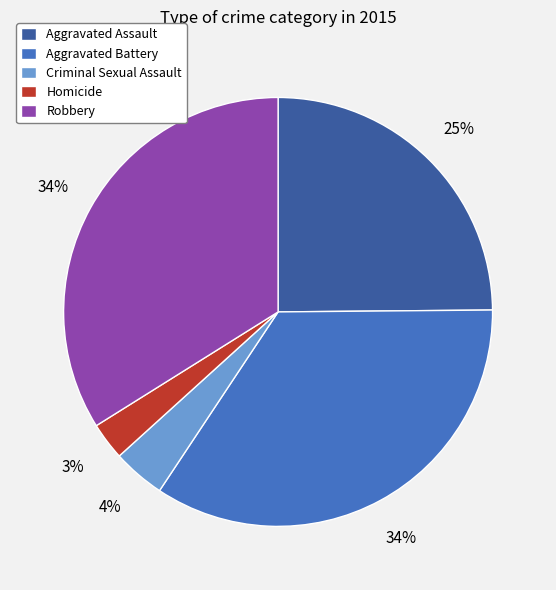

Does Criminal Sexual Assault represent more than half of the total?

No